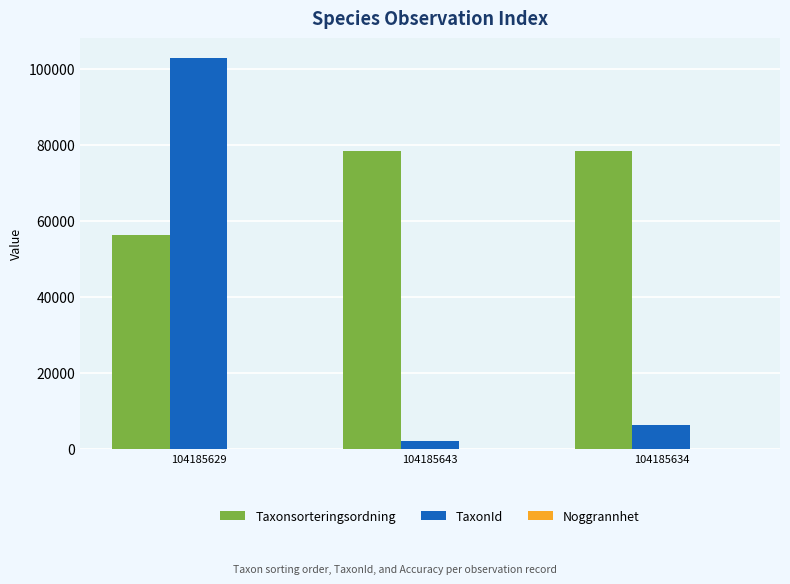

Is it true that Taxonsorteringsordning equals 78596 at 104185634?

True